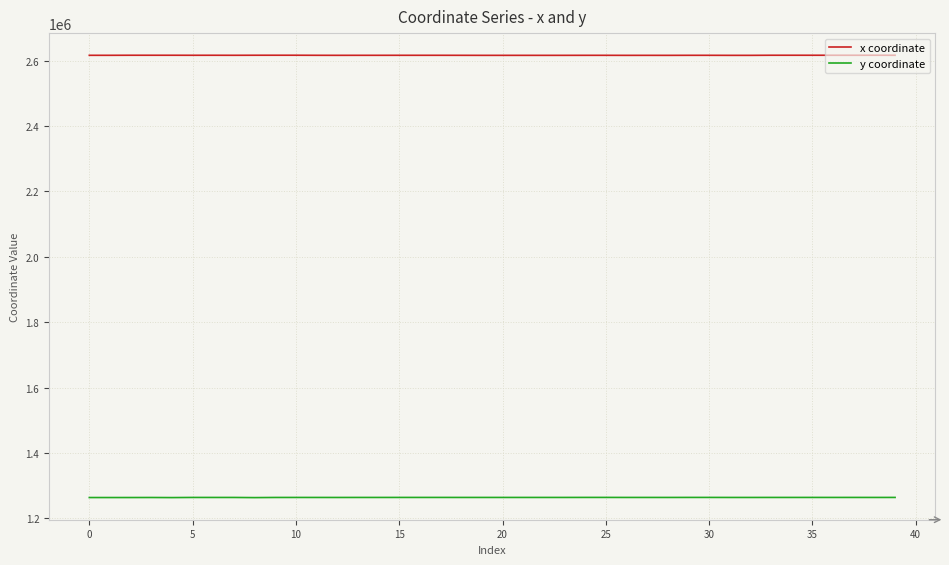

What is the lowest value of the y coordinate series?

1263227.2